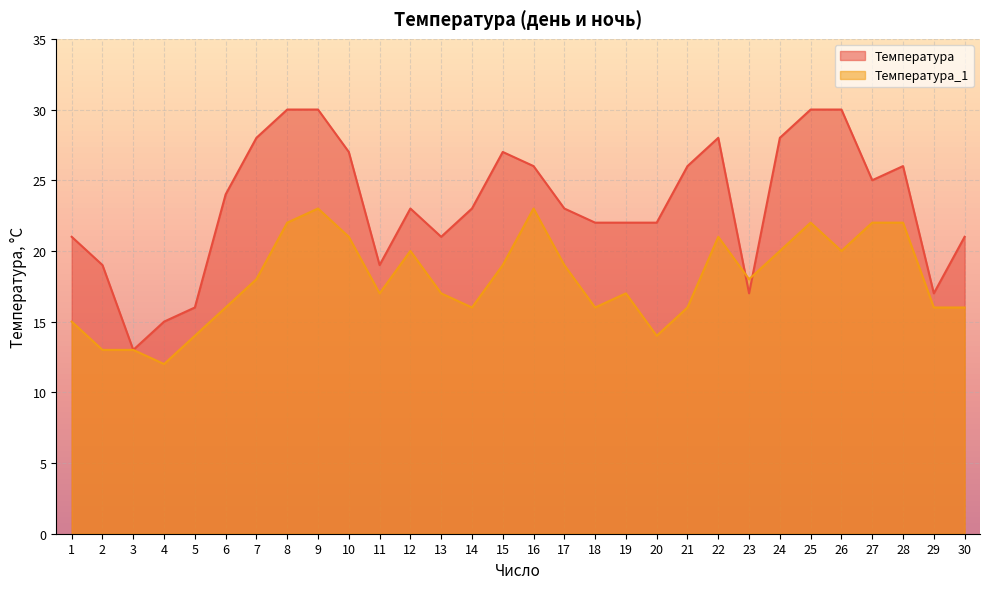

What is the difference between the maximum and minimum values in the Температура series?

17